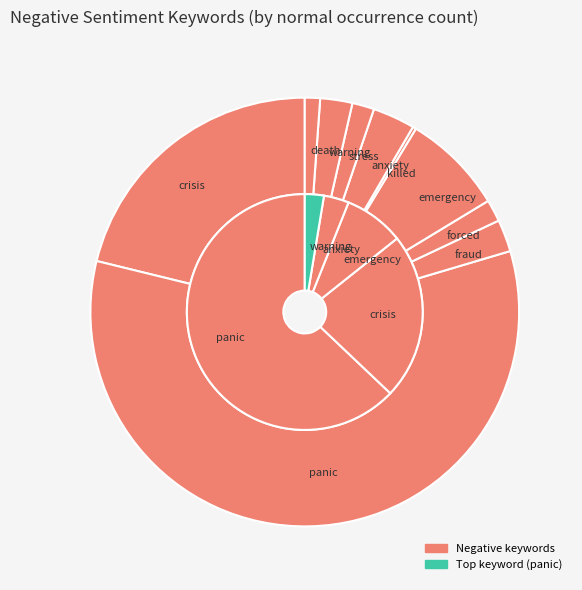

Which slice is the largest?

panic